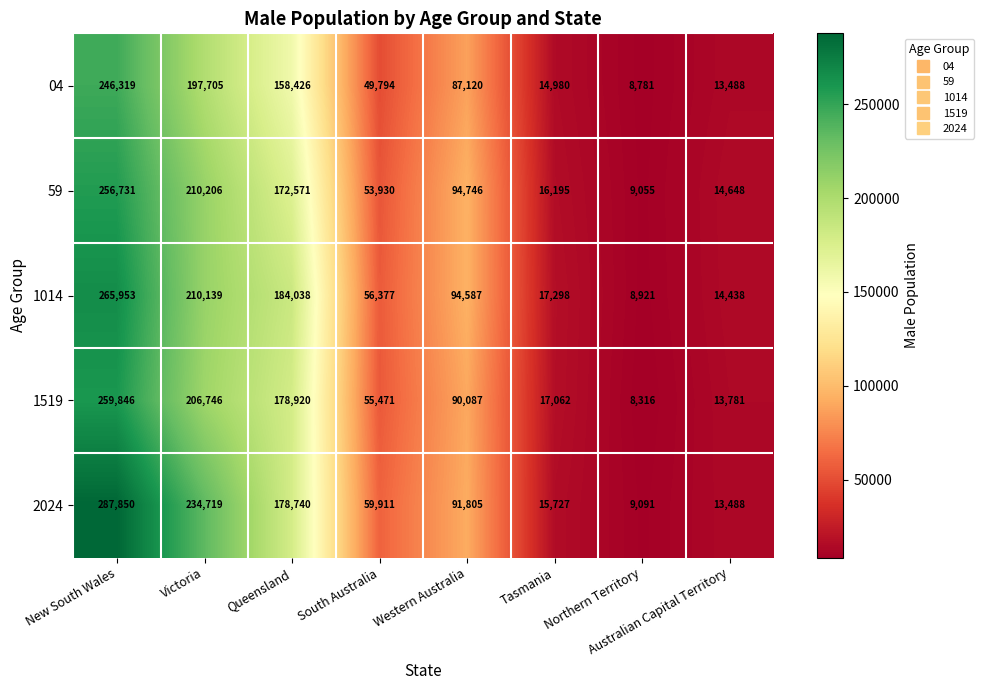

Is it true that 1519 equals 8035 at Australian Capital Territory?

False